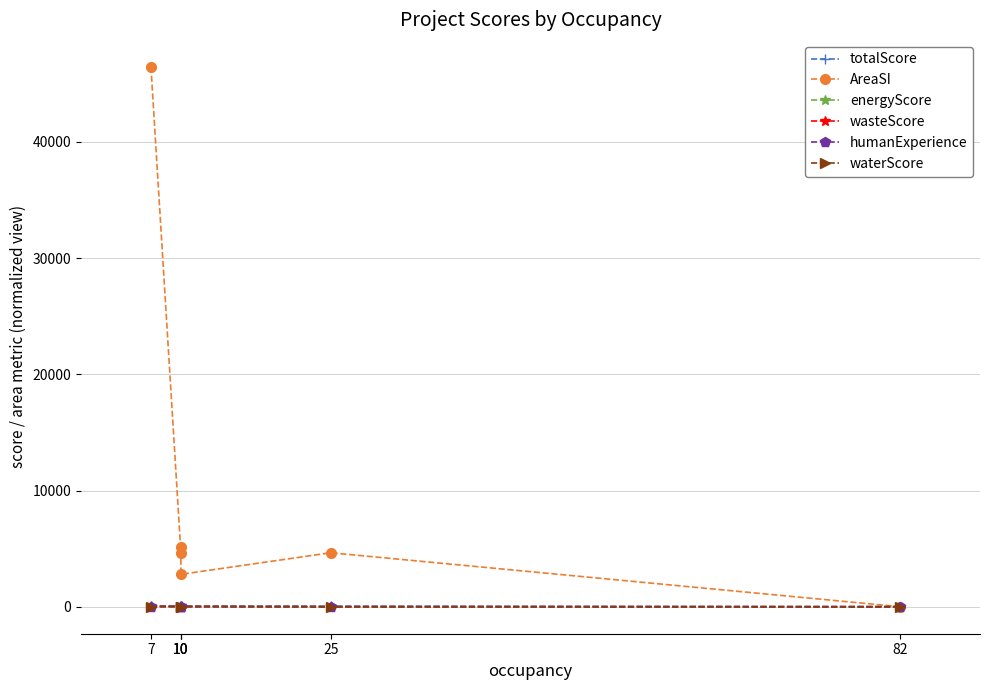

What is the difference between the energyScore values at 10 and 7?

1.0